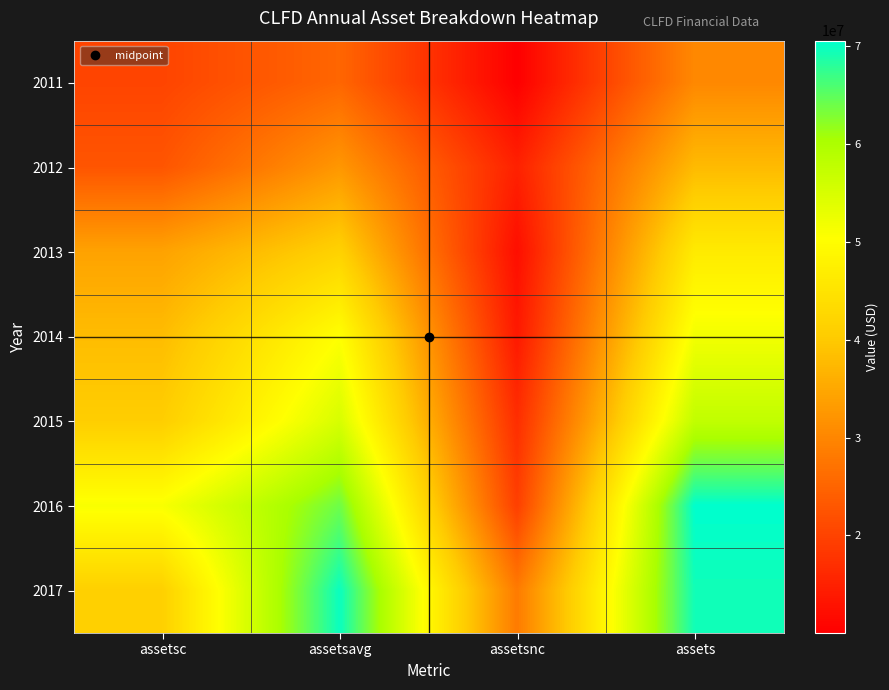

Reading left to right, list all the values displayed in this chart.

2011: assetsc=20280285	assetsavg=25249372	assetsnc=10021806	assets=30302091
2012: assetsc=22744597	assetsavg=32549906	assetsnc=14995741	assets=37740338
2013: assetsc=34197203	assetsavg=41561691	assetsnc=12216136	assets=46413339
2014: assetsc=38034383	assetsavg=50397163	assetsnc=13813515	assets=51847898
2015: assetsc=40753629	assetsavg=55018453	assetsnc=16873988	assets=57627617
2016: assetsc=51112678	assetsavg=63999121	assetsnc=19482635	assets=70595313
2017: assetsc=41143402	assetsavg=69922687	assetsnc=28350635	assets=69494037